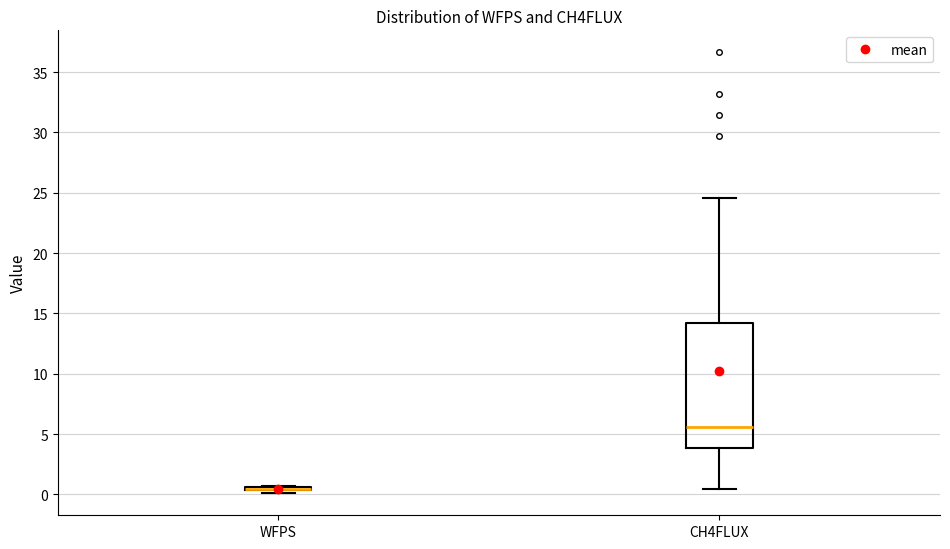

Reading left to right, transcribe this box plot: for each box, give where its median line is, the range the box spans, and where its two whiskers end, as read against the y-axis. The values are not printed on the chart, so give them approximately, as read against the axis.

WFPS: box collapsed to a line at 0.5, whiskers 0.0 to 0.5
CH4FLUX: median 5.5, box 4.0 to 14.0, whiskers 0.5 to 24.5